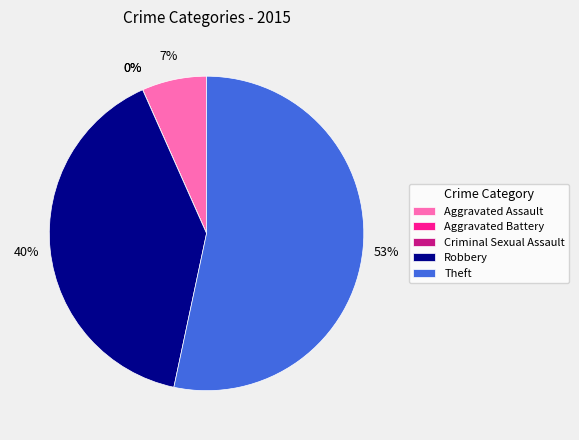

The Robbery slice represents 50% of the pie. True or false?

False